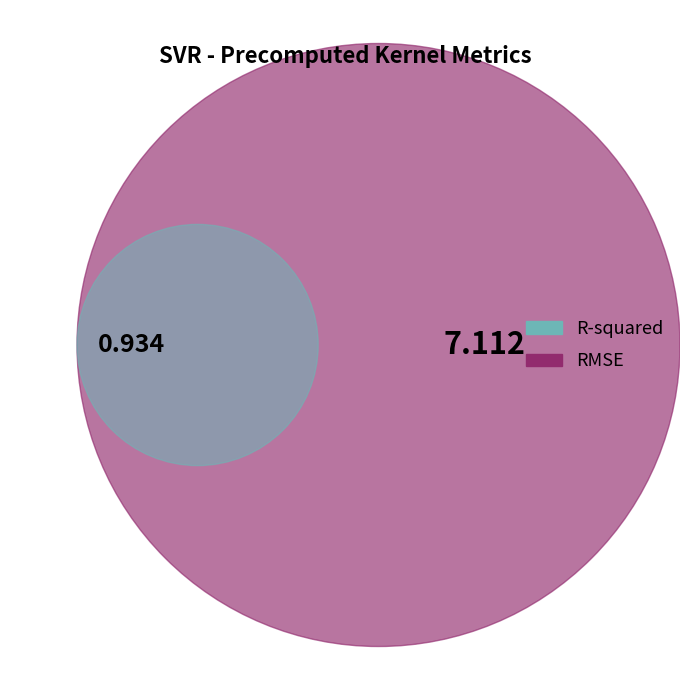

How many segments does this pie chart have?

2